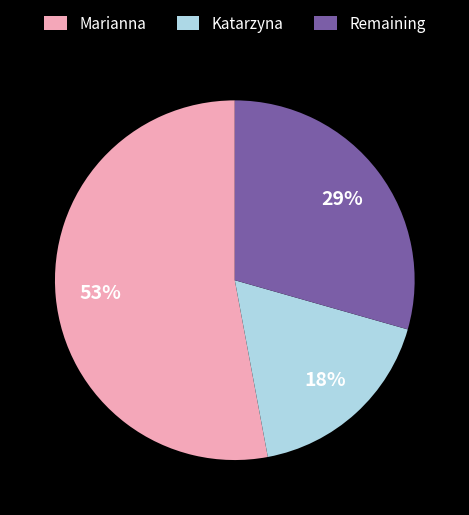

The Marianna slice represents 53% of the pie. True or false?

True